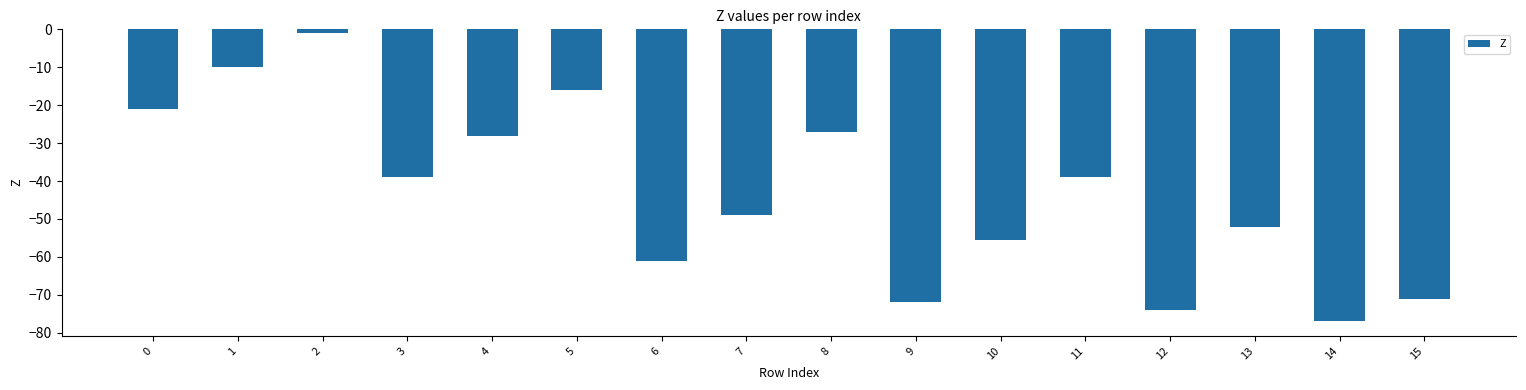

Is it true that the value at 13 is -21.6?

False